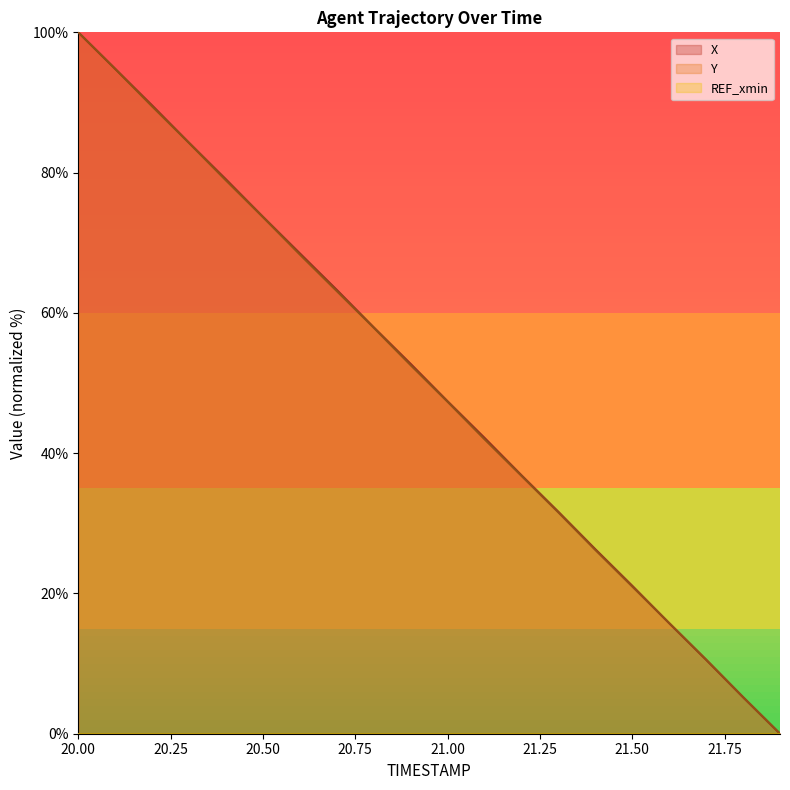

How many intersections are there between Y and X?

1